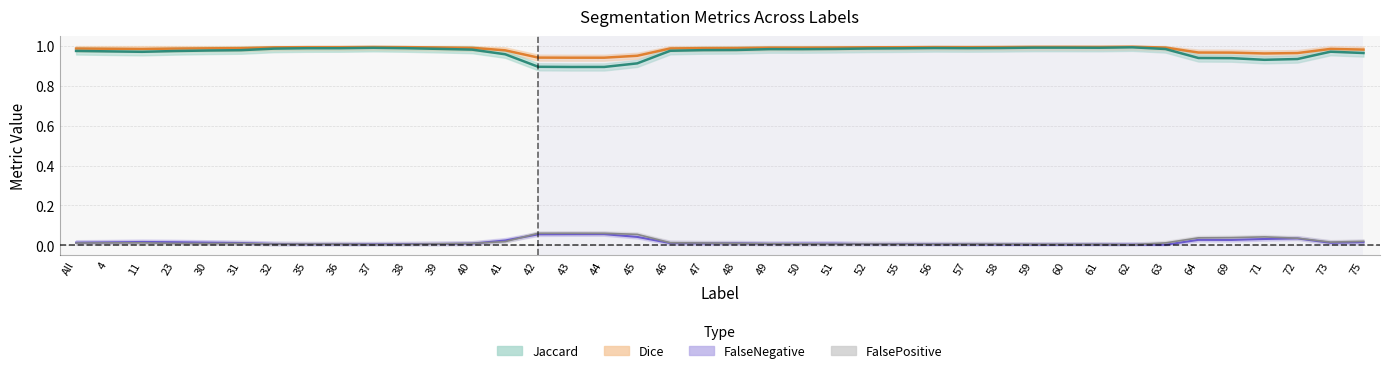

What is the label of the 3rd point from the left?

11